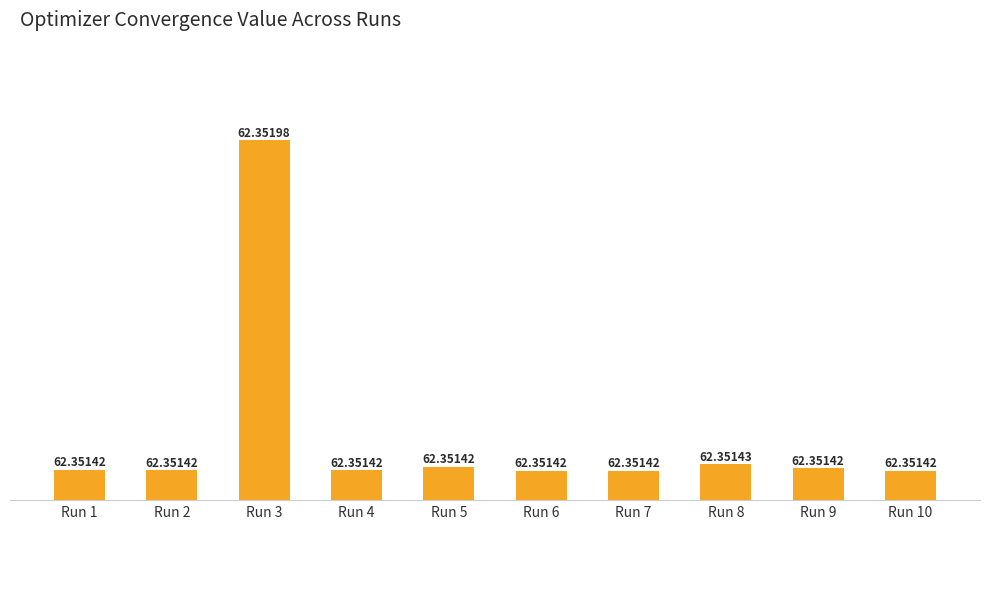

How many bars are there in total?

10